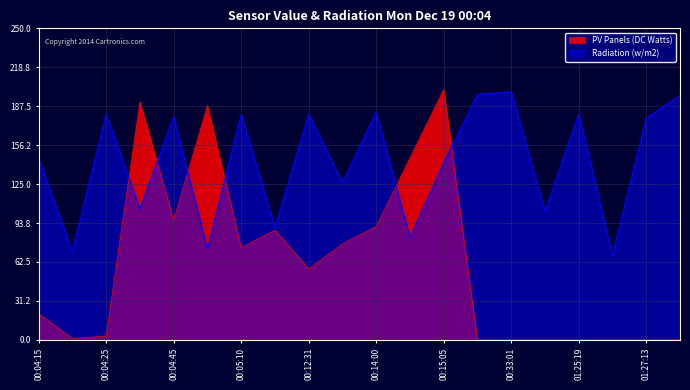

At which category does Radiation (w/m2) reach its first local peak?

00:04:25